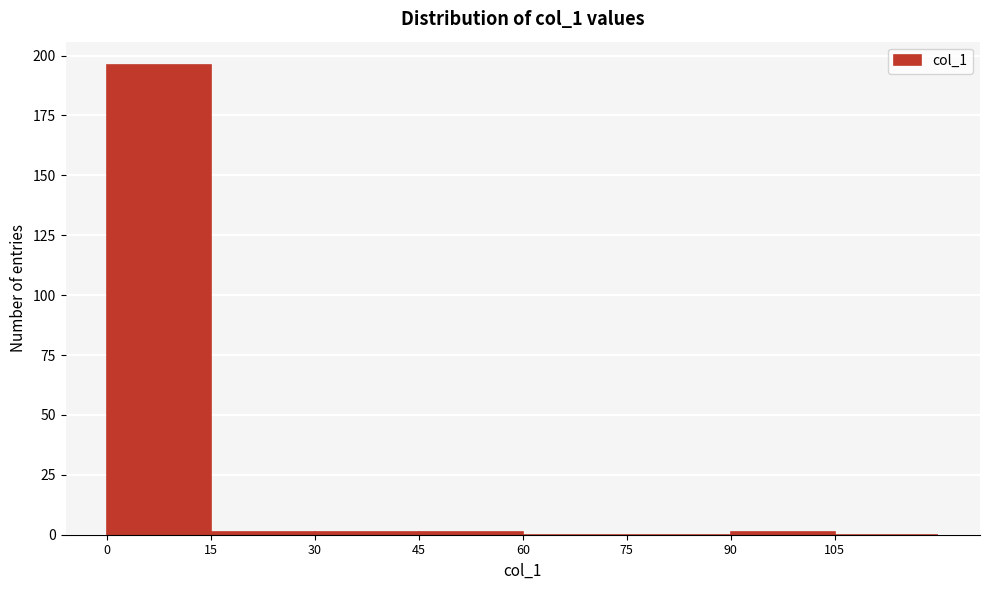

Over which range of the x-axis is the bar tallest?

0 to 15